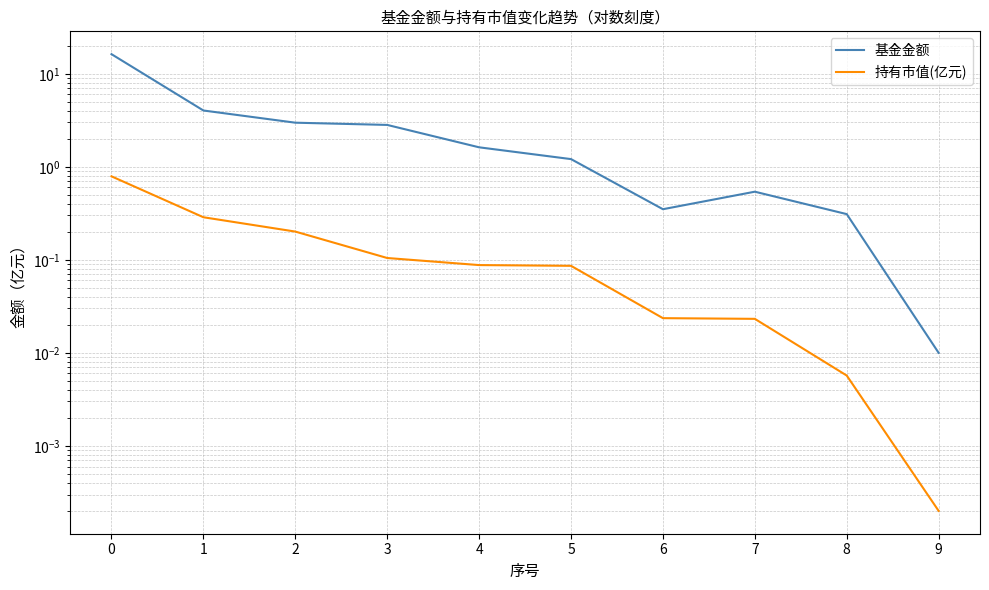

What is the value of the 持有市值(亿元) point at the 3rd from the left?

0.2